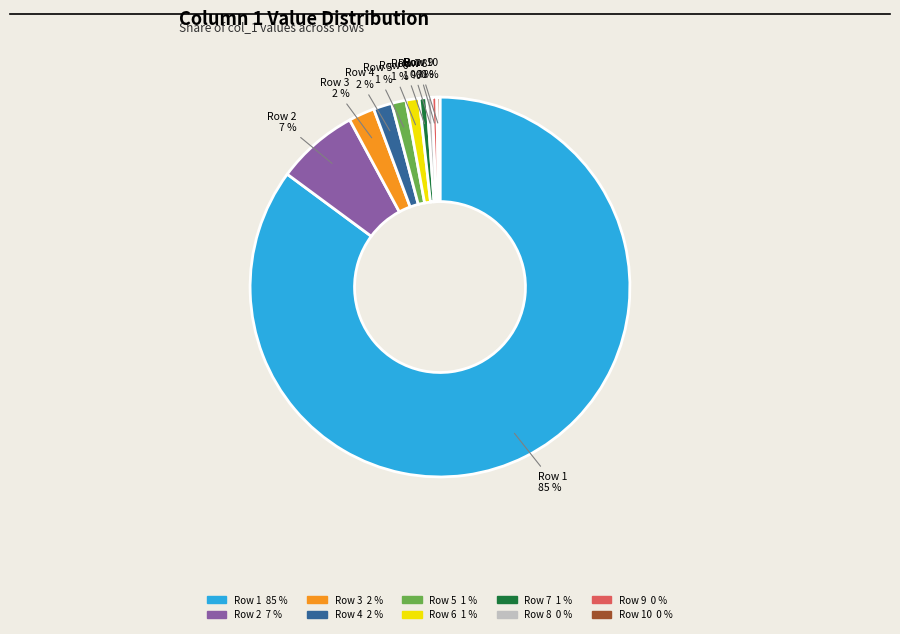

Is there any slice that represents more than half of the pie?

Yes